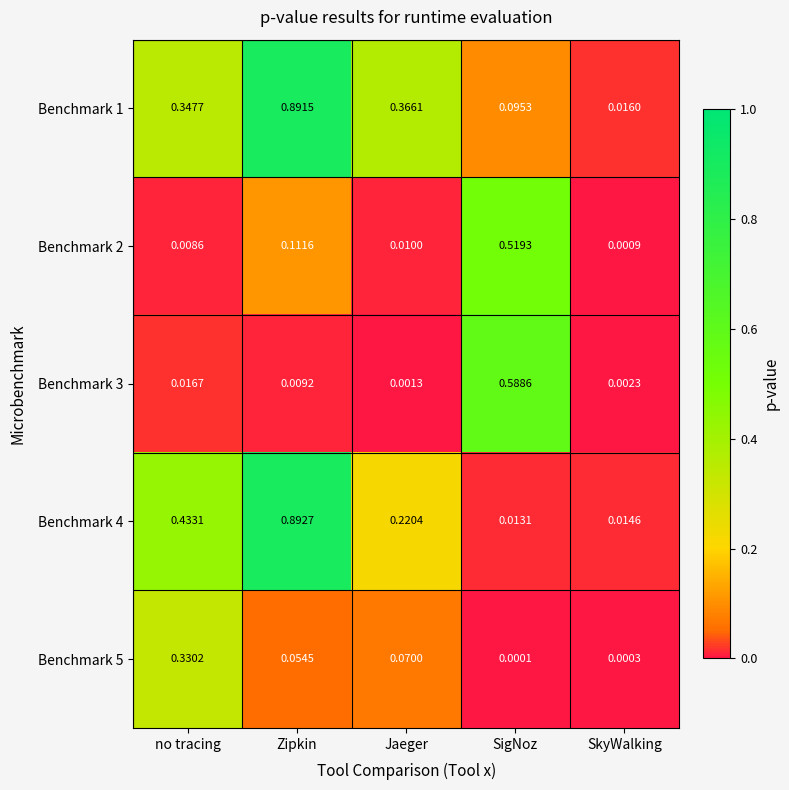

At which category does the chart reach its peak across all series?

Zipkin